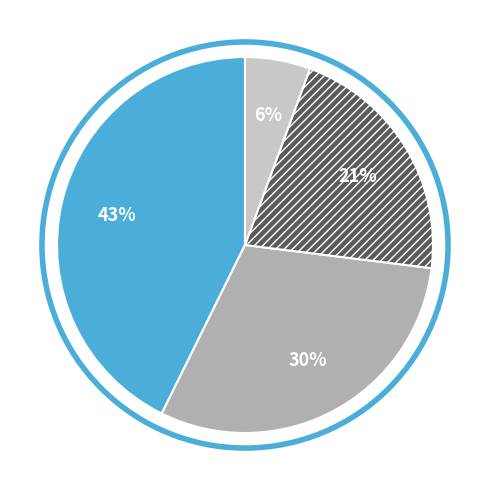

To the nearest percent, what is the difference between the largest and smallest slice percentages?

37%